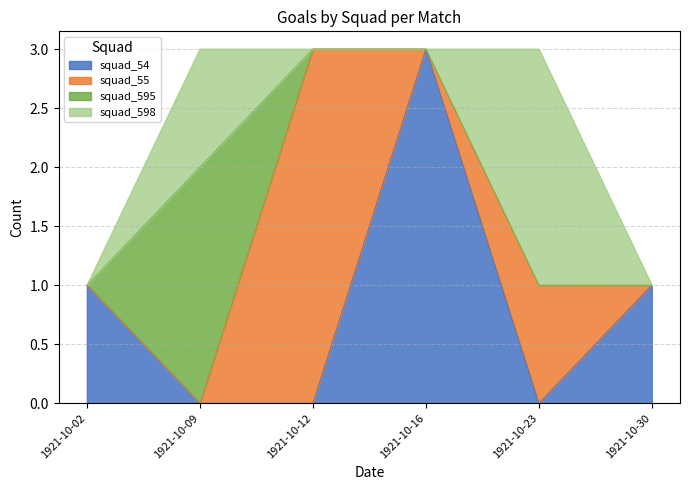

What is the maximum value for squad_54?

3